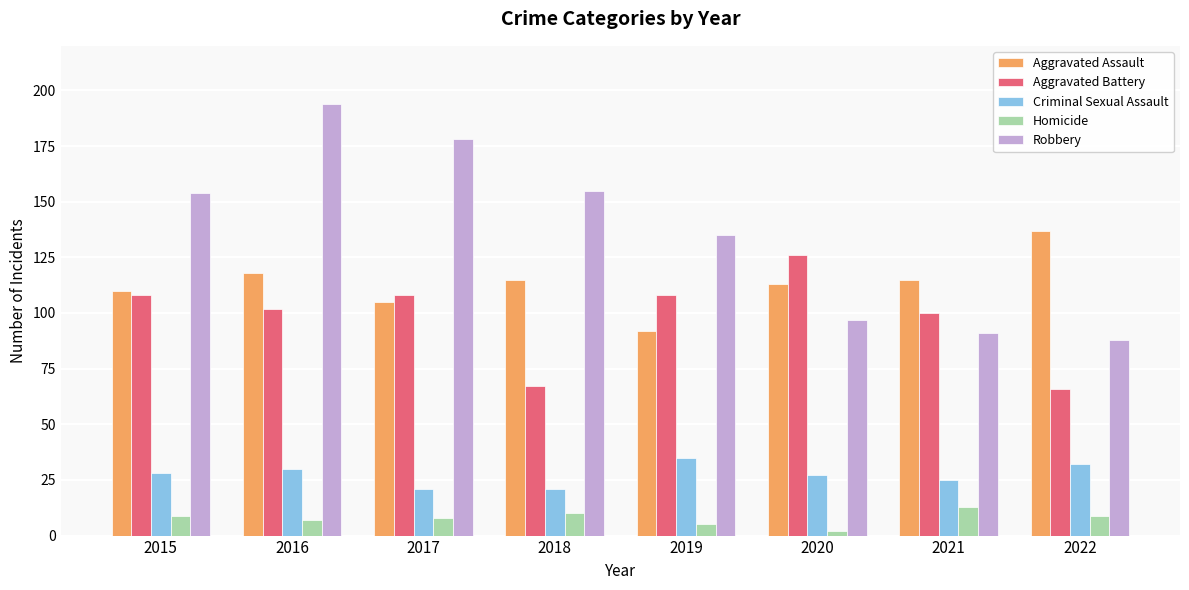

What is the difference between the Criminal Sexual Assault values at 2018 and 2021?

4